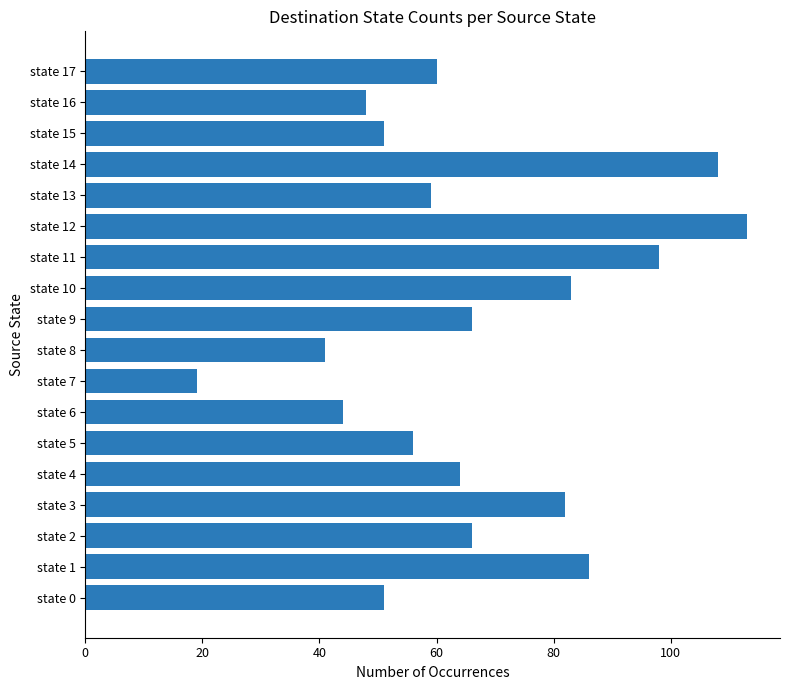

Between state 4 and state 14, which is larger?

state 14